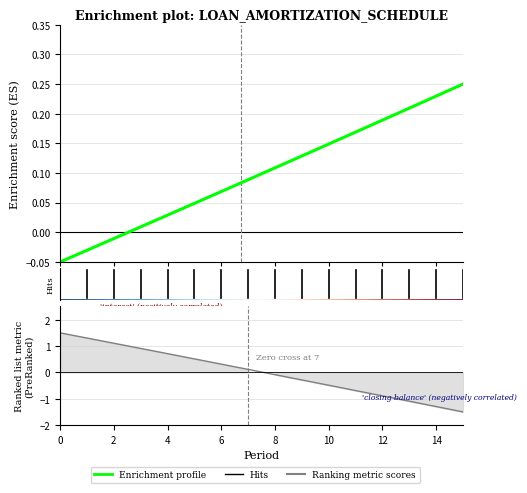

How many data points in closing balance are above 0?

8